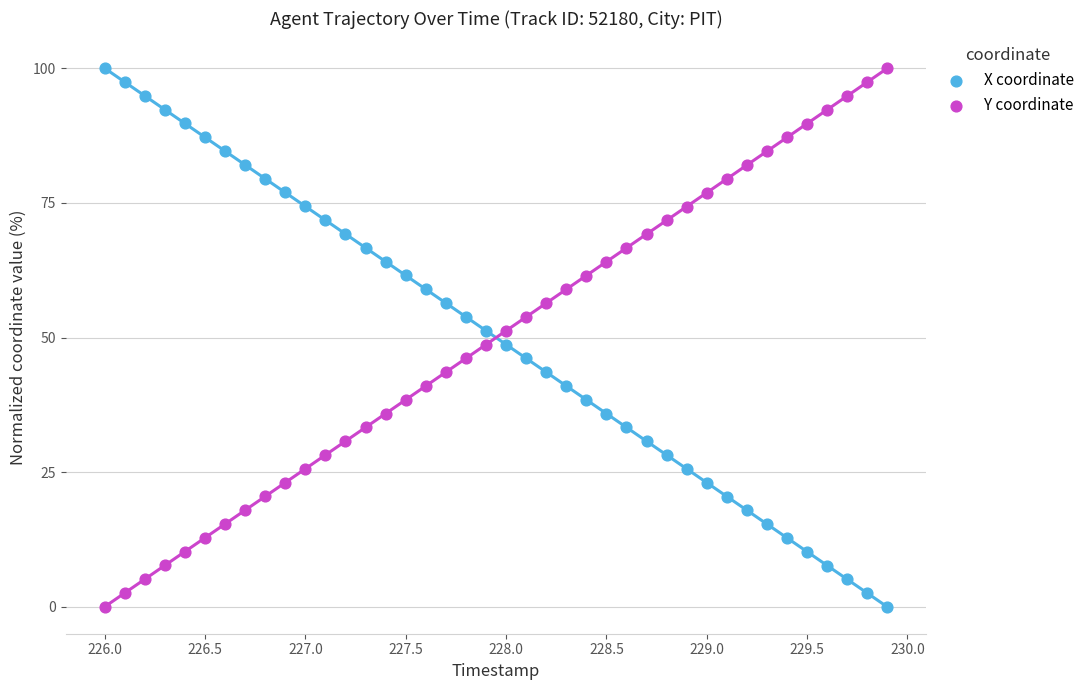

What is the X range (max minus min) for the scatter plot?

3.9